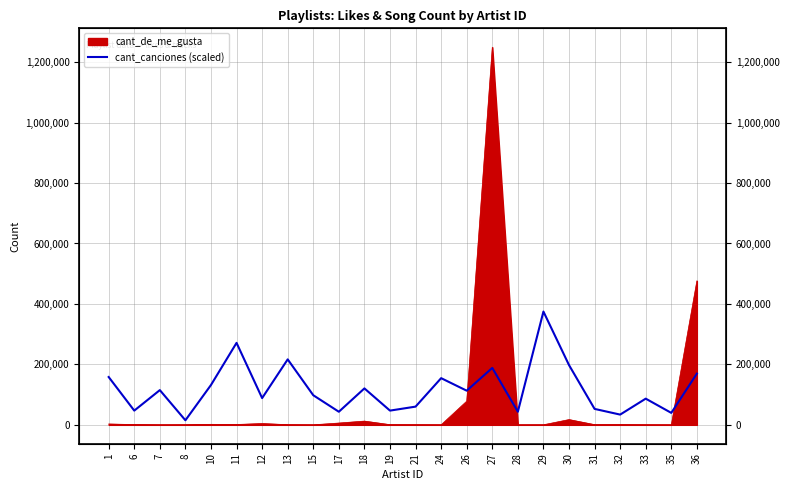

What is the value of the 10th point from the left?

43318.4